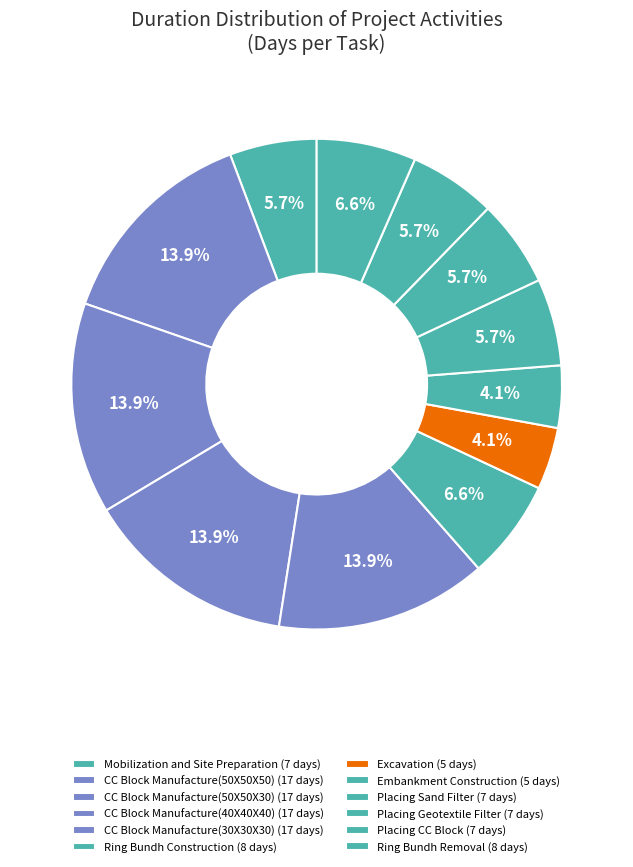

Count the number of slices in the pie.

12